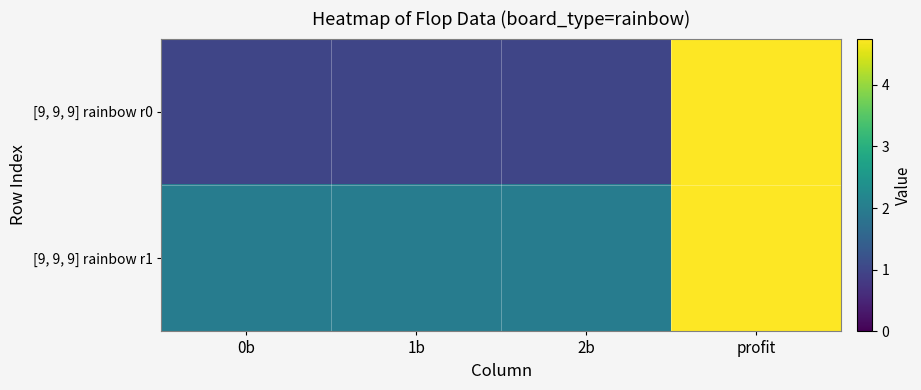

Reading left to right, extract all data points from this chart.

[9, 9, 9] rainbow r0: 0b=1.0	1b=1.0	2b=1.0	profit=4.7
[9, 9, 9] rainbow r1: 0b=2.0	1b=2.0	2b=2.0	profit=4.7